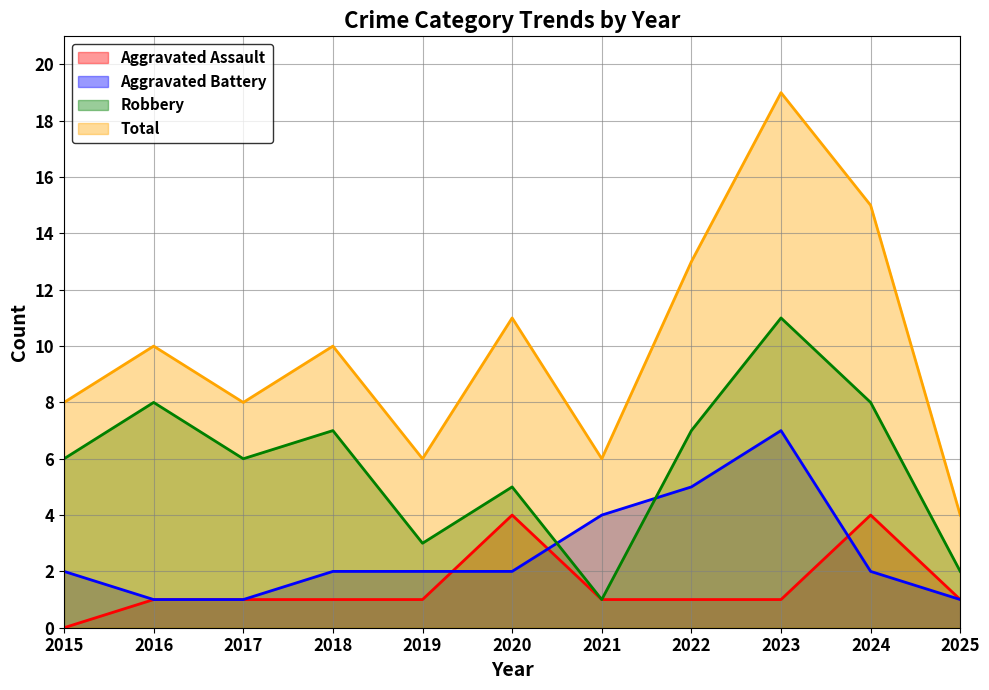

The Total series shows 2 at 2017. True or false?

False